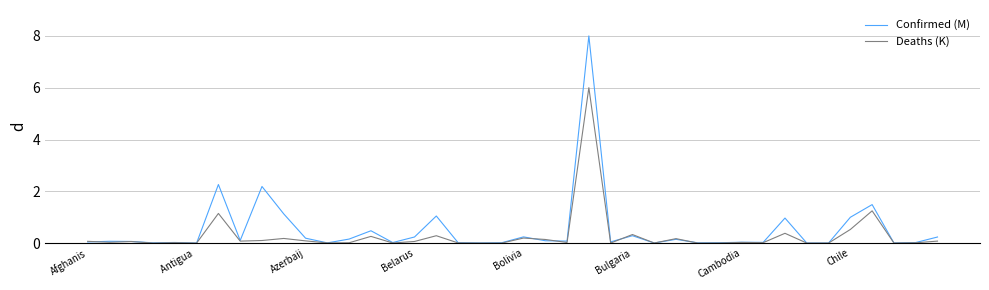

Which series has the largest range (max minus min)?

Confirmed (M)